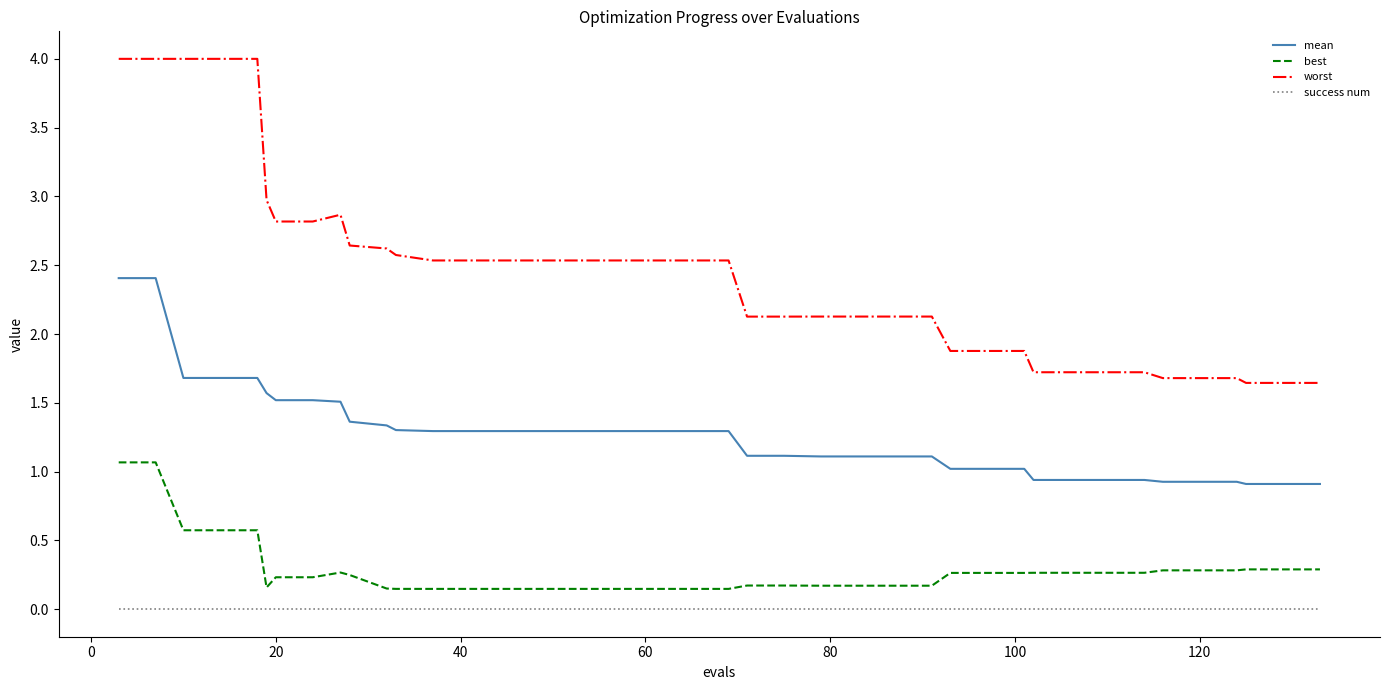

True or false: success num and mean intersect in this chart.

False